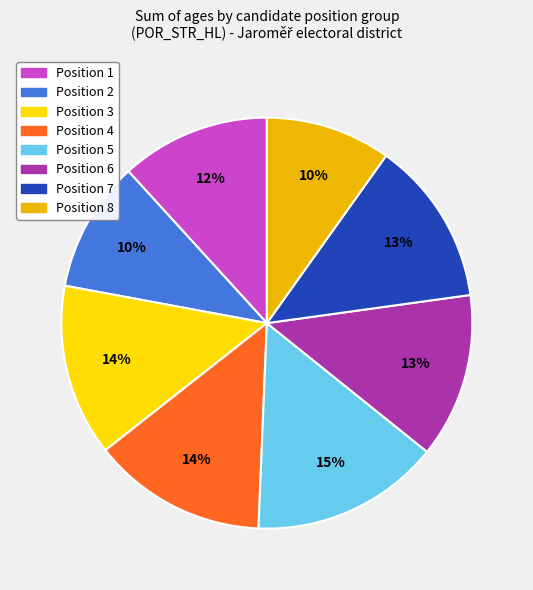

How many segments does this pie chart have?

8